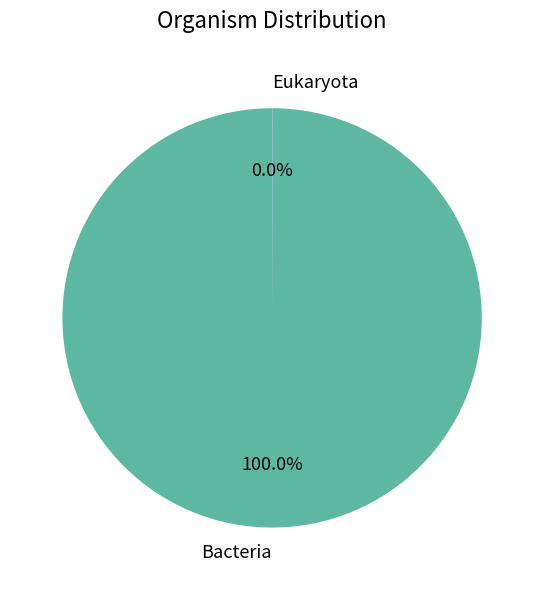

Which slice is the largest?

Bacteria